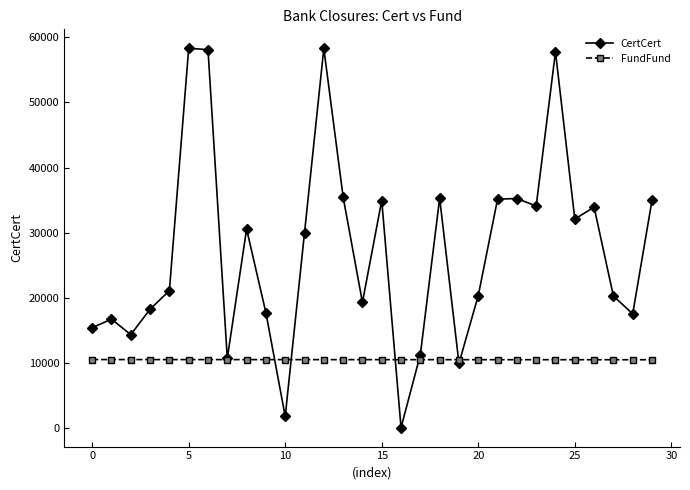

True or false: CertCert has more than 0 interior local peaks.

True